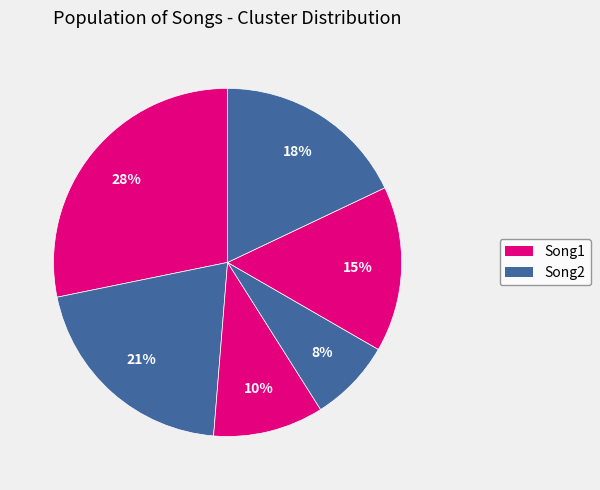

How many slices are in this pie chart?

6